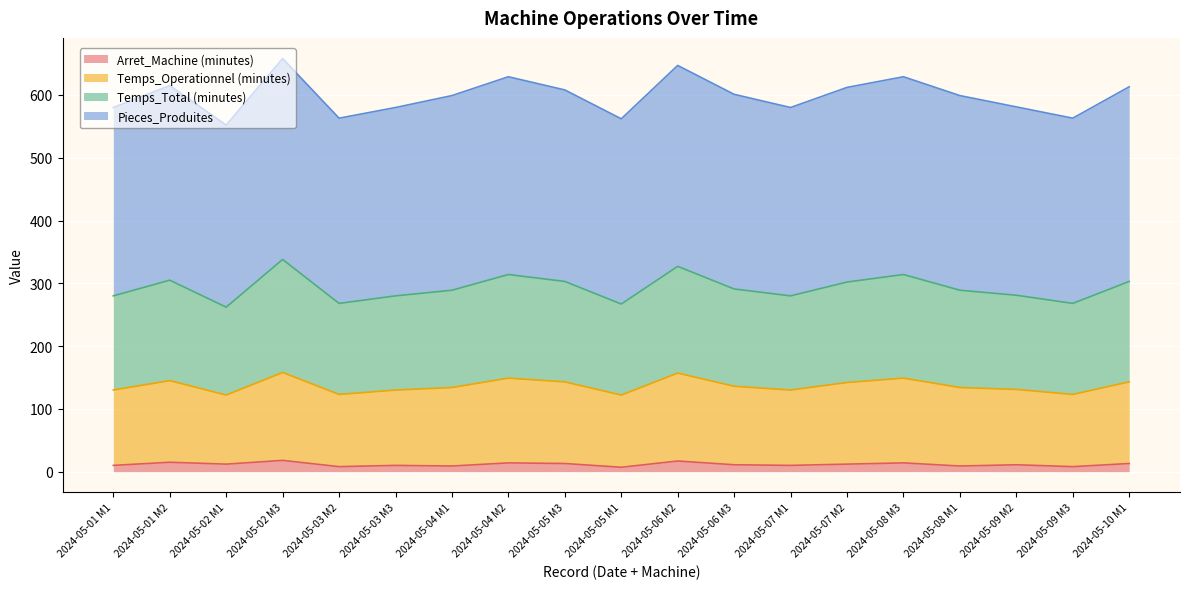

What are all the series names shown in the legend?

Arret_Machine (minutes), Temps_Operationnel (minutes), Temps_Total (minutes), Pieces_Produites